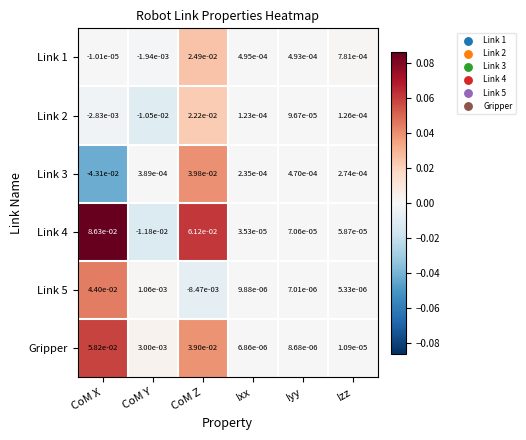

At which label does Link 1 first exceed 0?

CoM Z